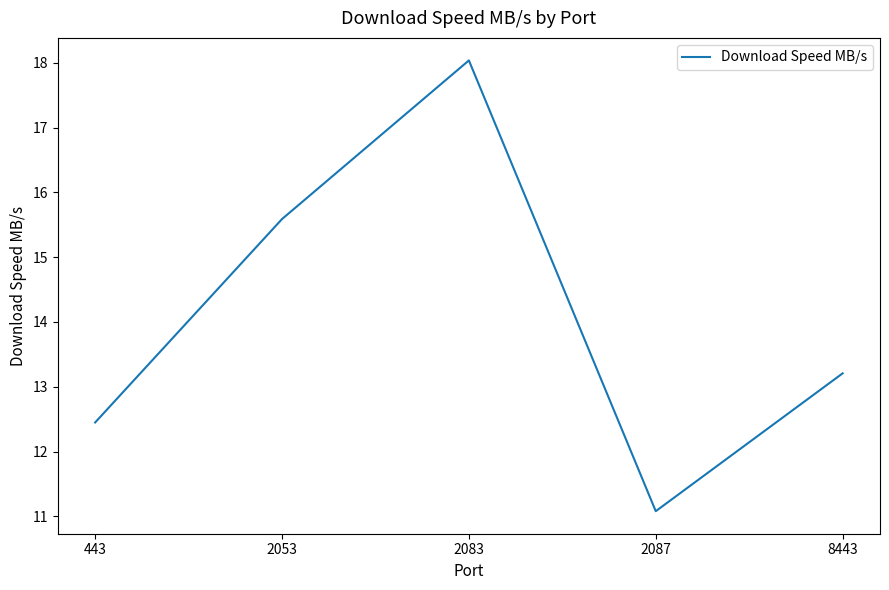

What is the change in value from 443 to 2053?

+3.1